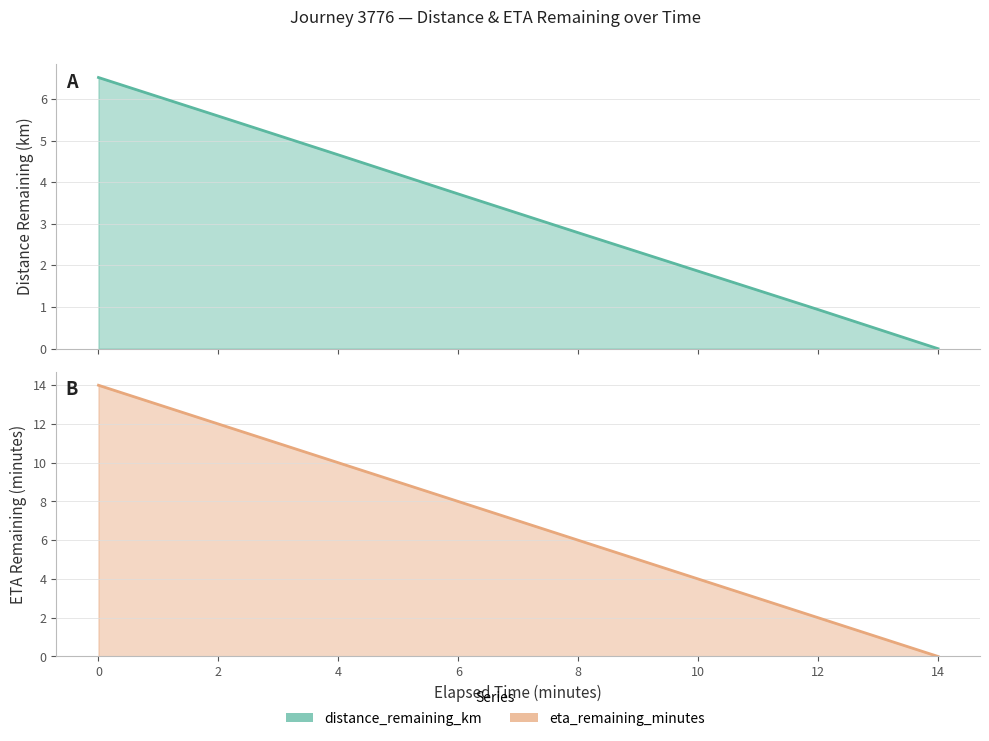

What value does the eta_remaining_minutes series have at 4.0?

10.0